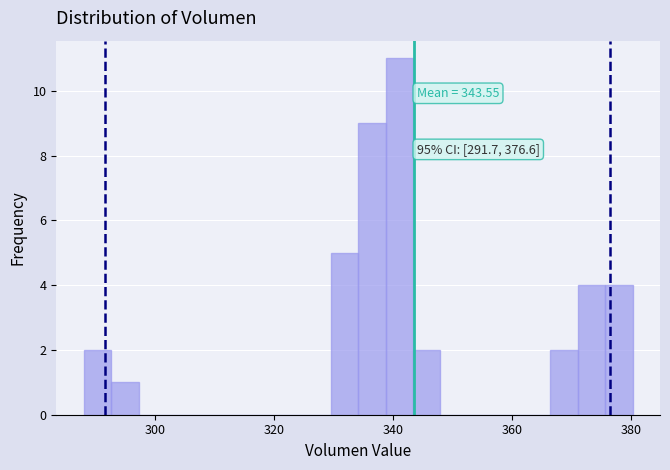

Read against the x-axis, roughly where is the centre of the tallest bar?

342